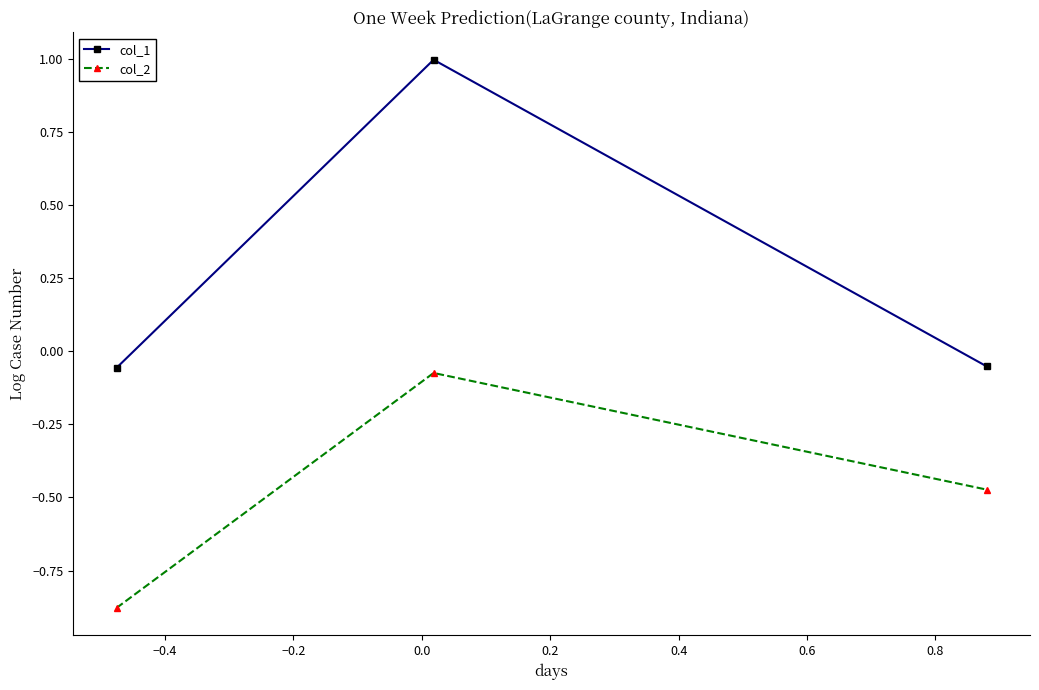

Which series has the largest total across all categories?

col_1